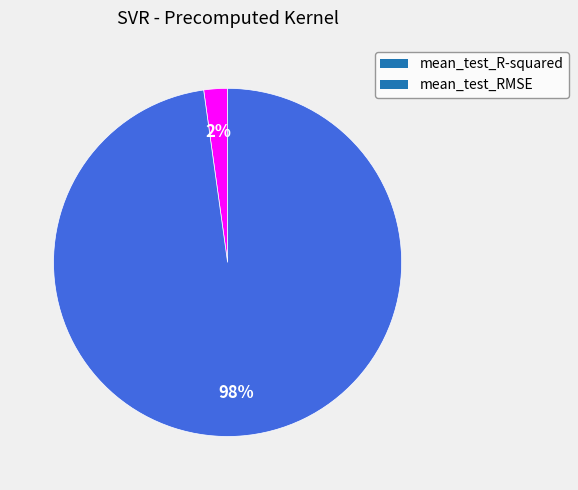

Is the sum of mean_test_RMSE and mean_test_R-squared greater than half?

Yes